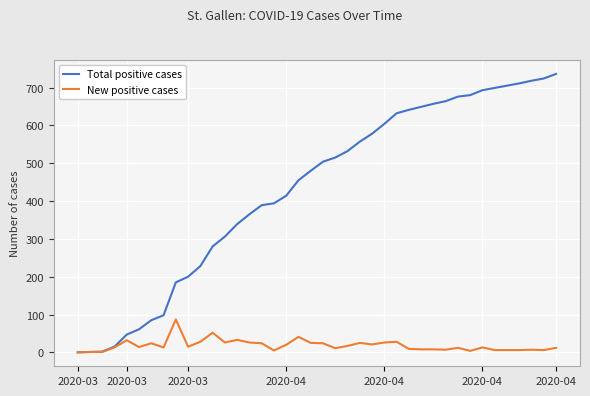

Which series has the largest total across all categories?

Total positive cases